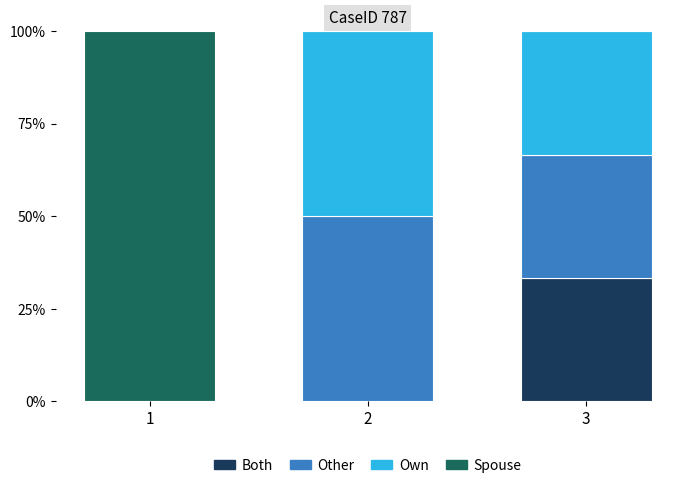

Which category has the highest value in the Both series?

3